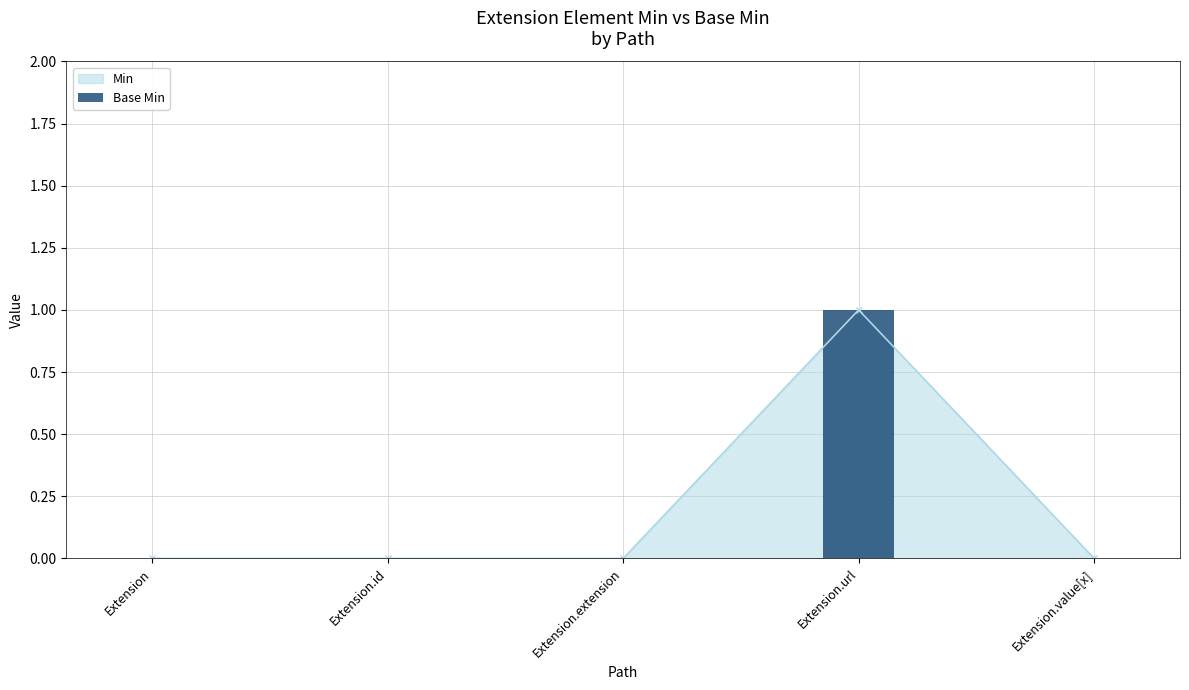

The value at Extension.extension is 0. True or false?

False